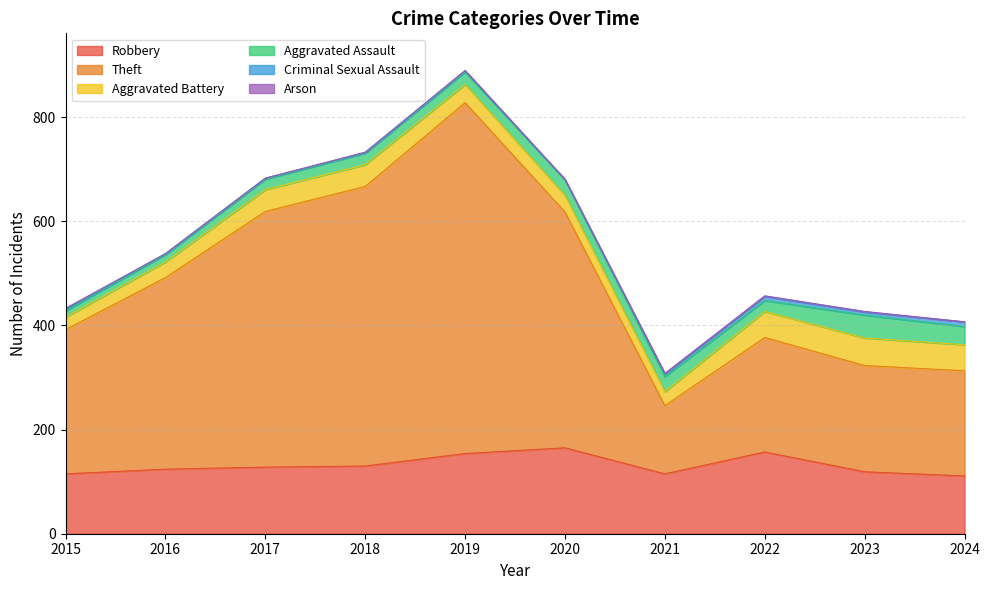

What is the spread (max minus min) of values at 2021?

130